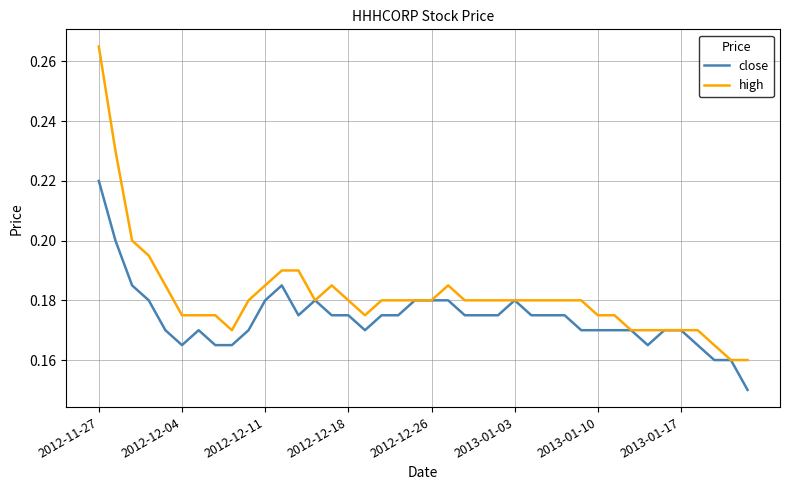

Count the number of categories in the chart.

40